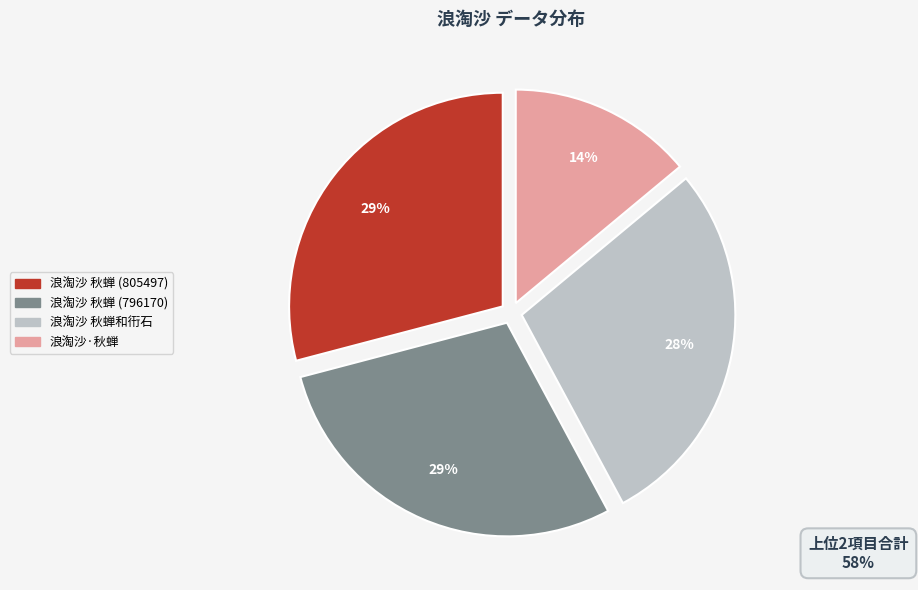

True or false: 浪淘沙·秋蝉 accounts for 7% of the total.

False